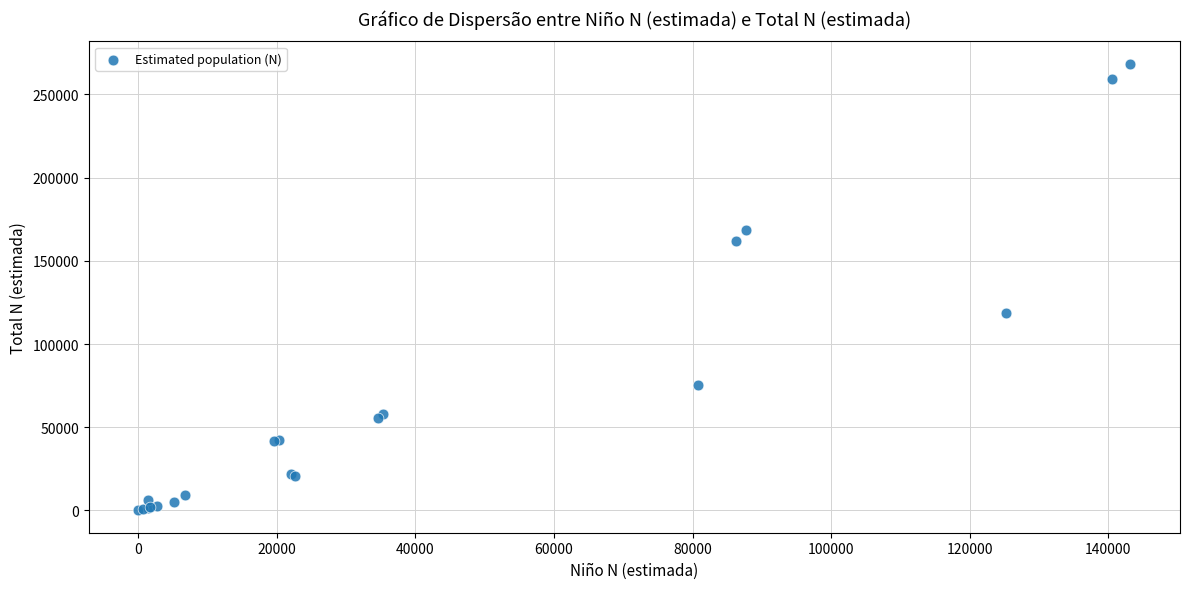

What Y value in the scatter plot is closest to 134279?

118508